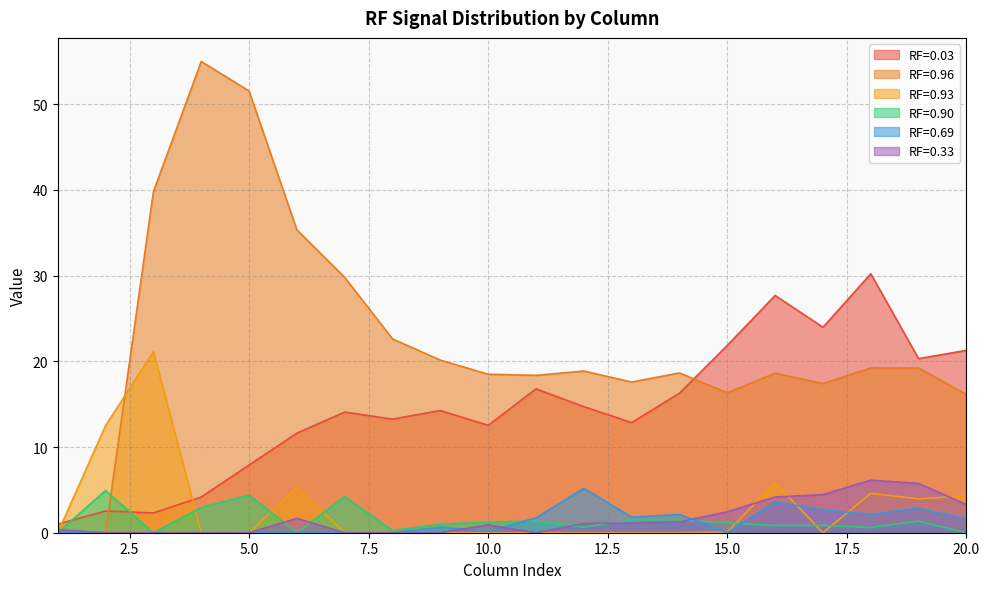

Which category has the highest value in the RF=0.90 series?

2